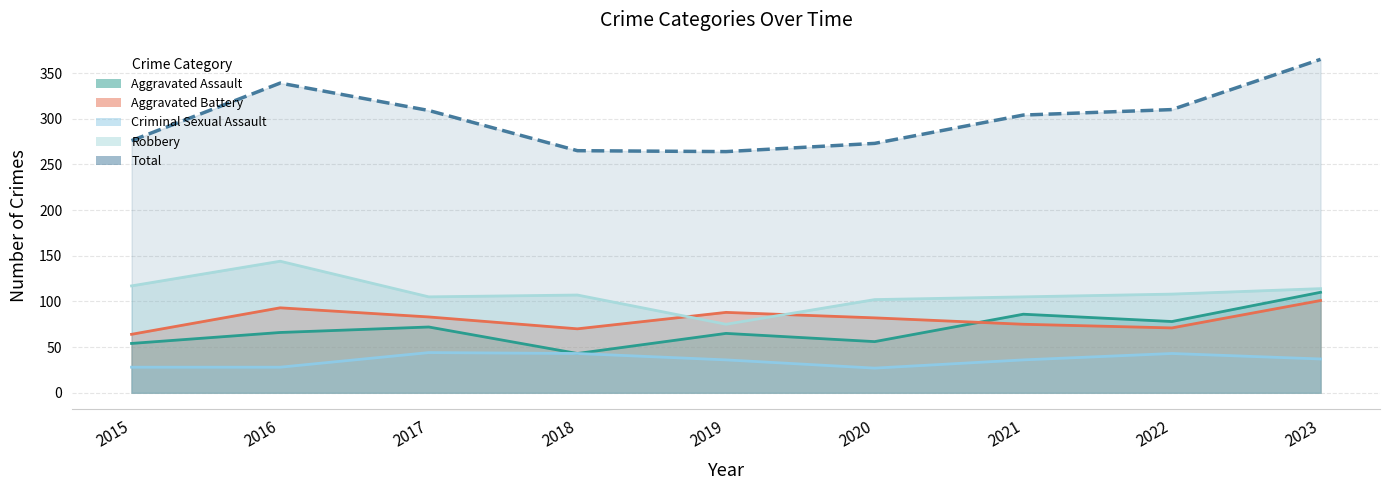

What is the value of the Robbery point at the 5th from the left?

75